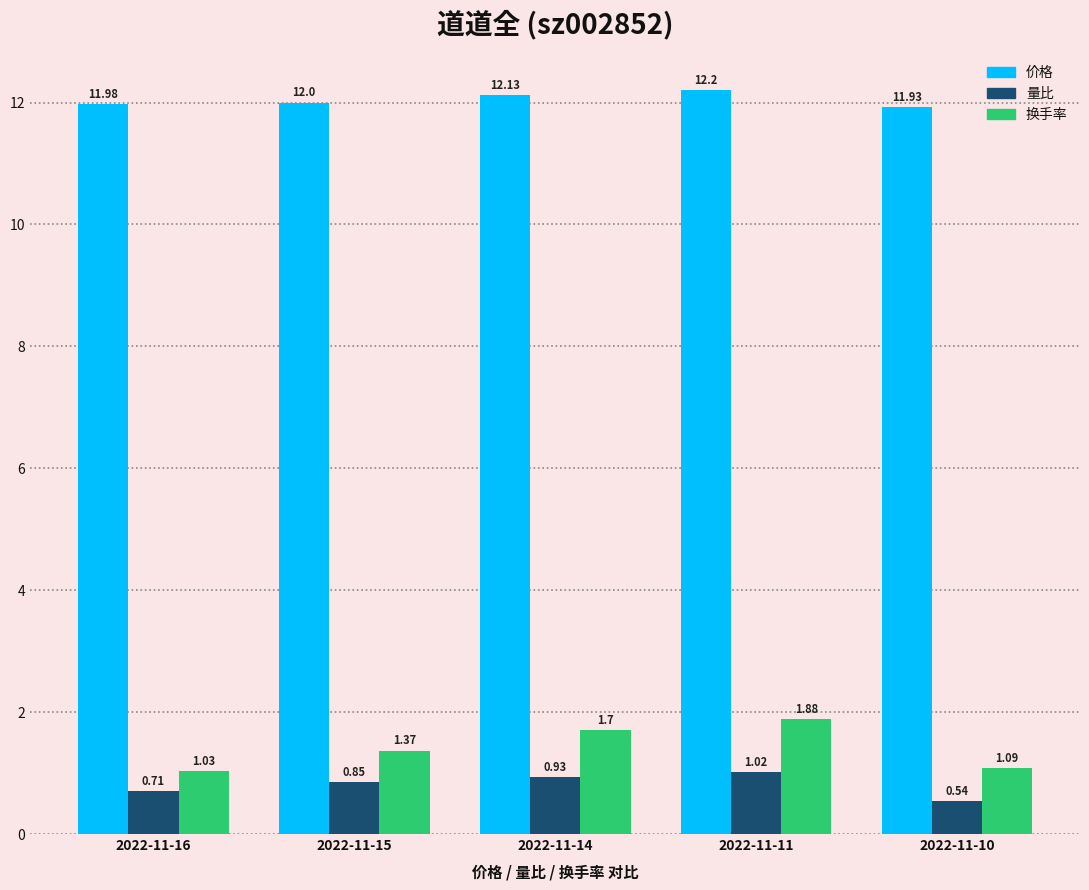

Read the 价格 value at 2022-11-15.

12.0